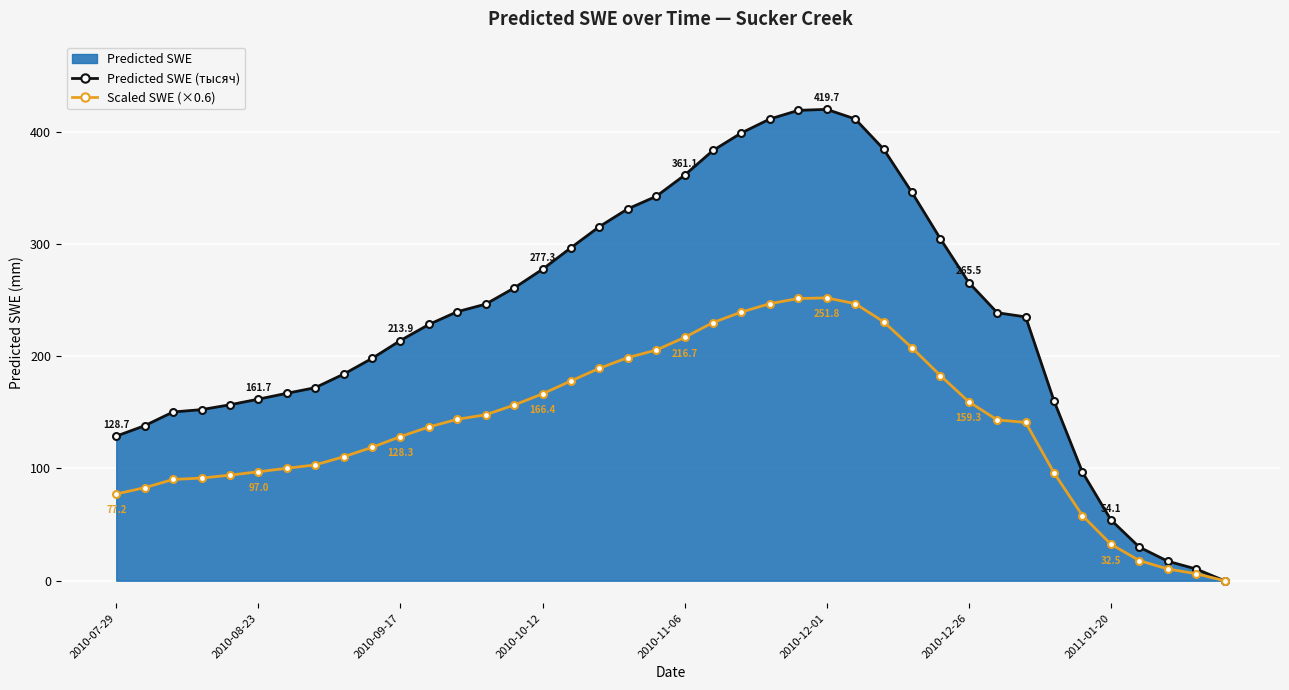

What is the spread (max minus min) of values at 2010-11-06?

144.5